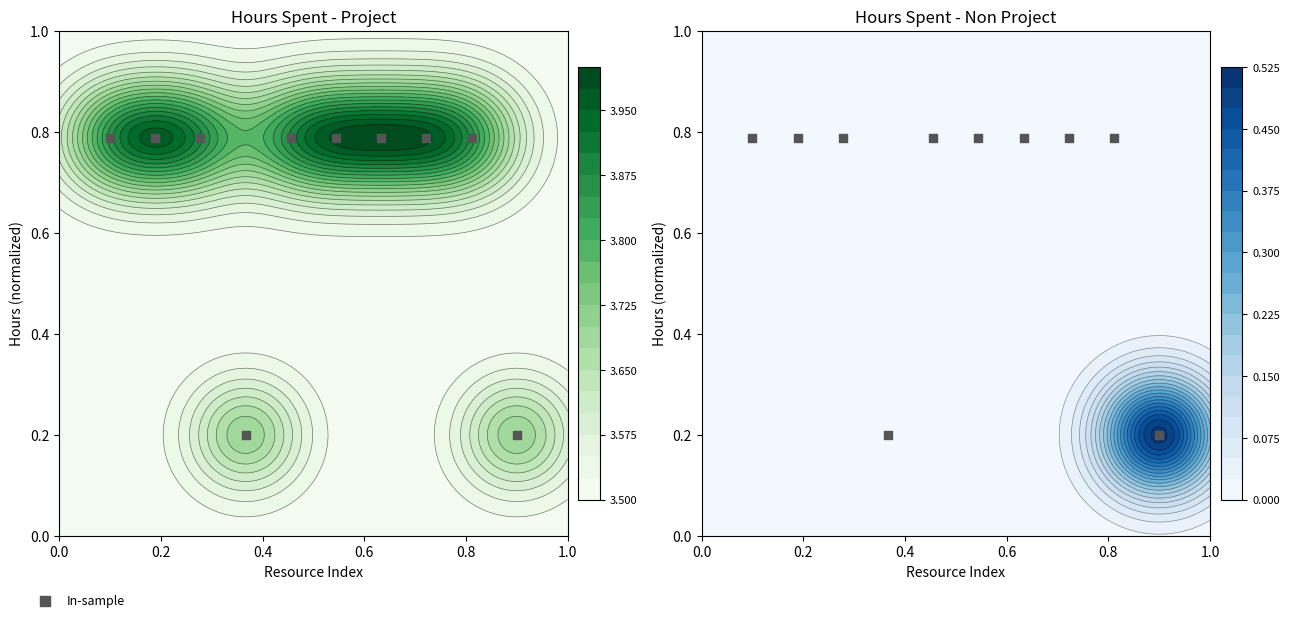

Reading left to right, what are all the values shown in this chart?

0.8	0.8	0.8	0.2	0.8	0.8	0.8	0.8	0.8	0.2